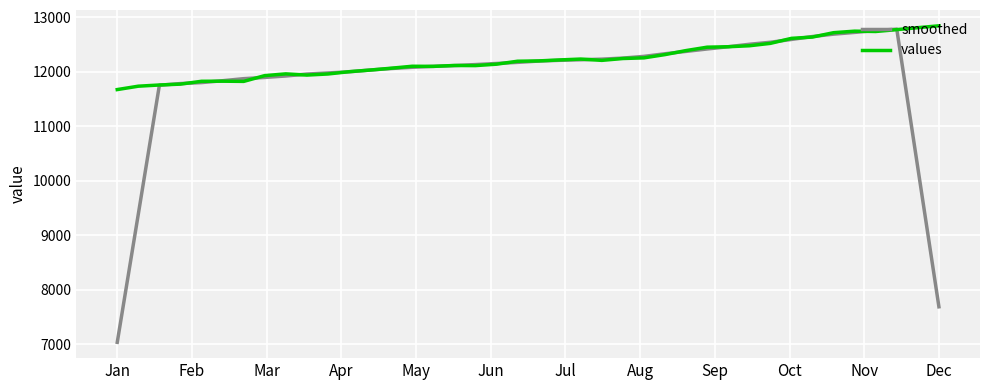

What is the highest value of the values series?

12840.0